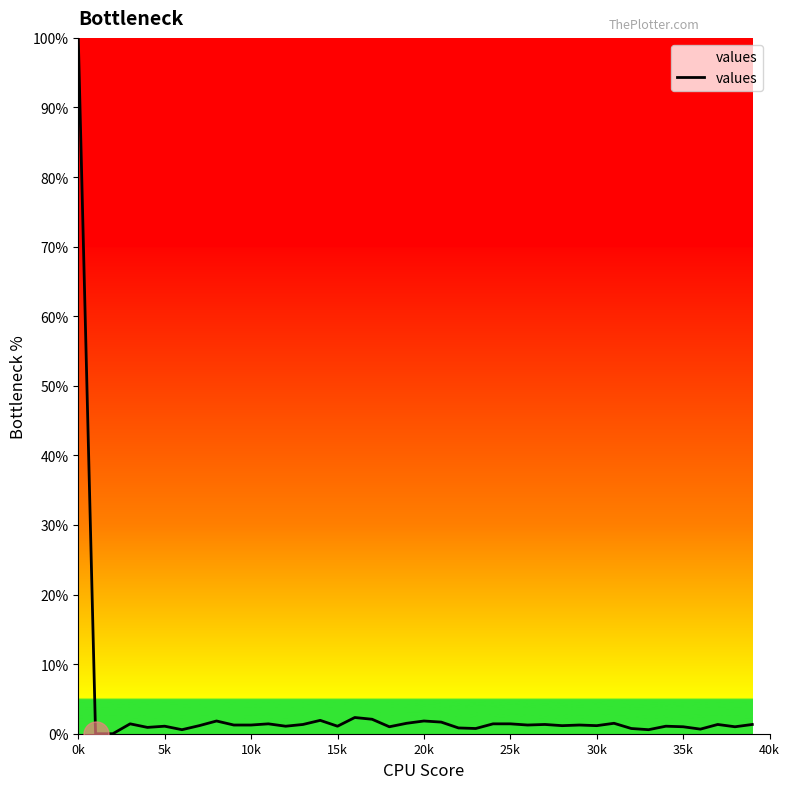

What is the sum of all values?

146.5